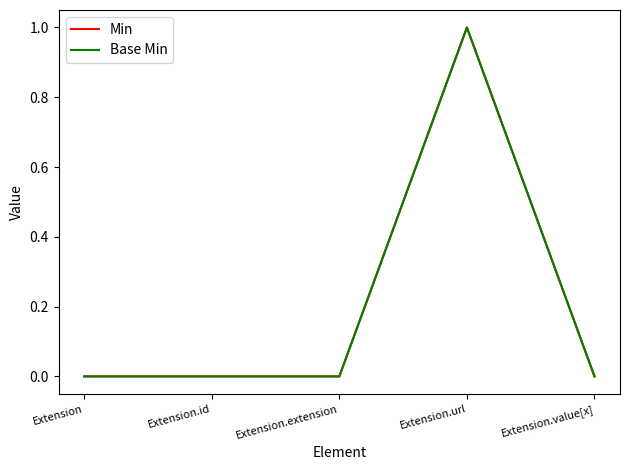

The value of Min at Extension.url is 1. True or false?

True